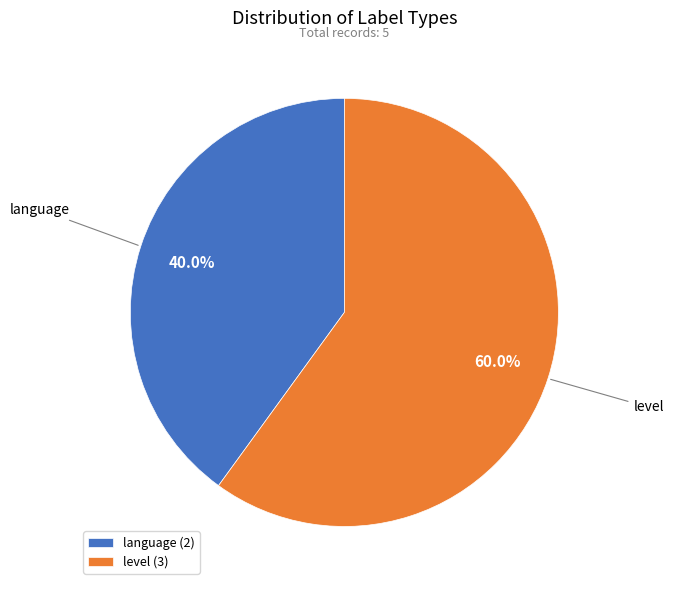

Which category accounts for the majority?

level